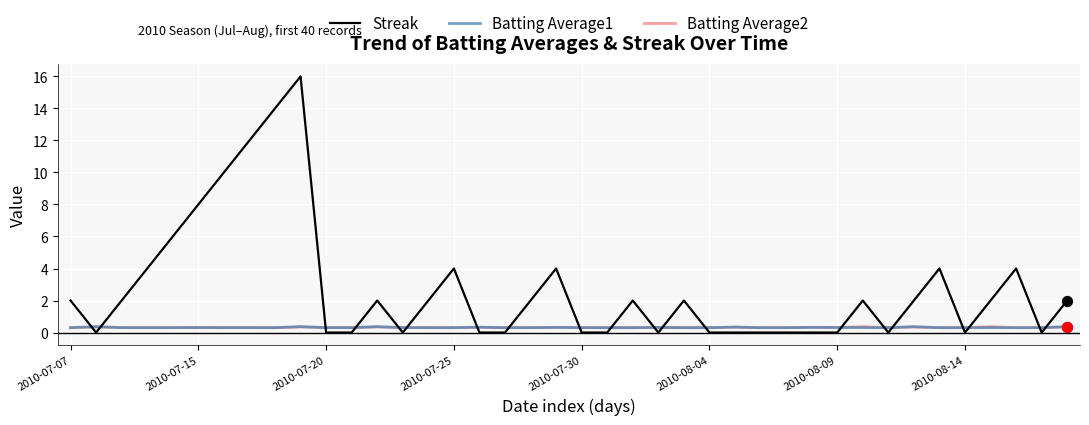

Which series has the largest total across all categories?

Streak